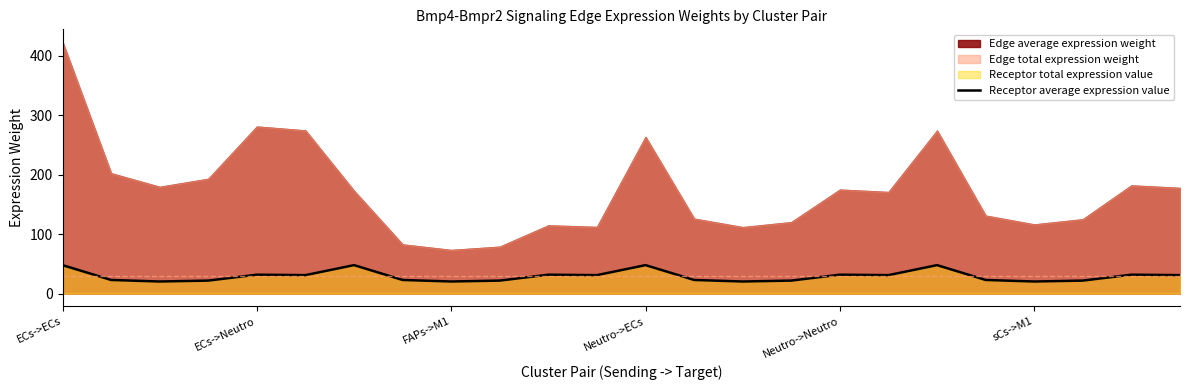

The value of Receptor average expression value at FAPs->M1 is 35.9. True or false?

False